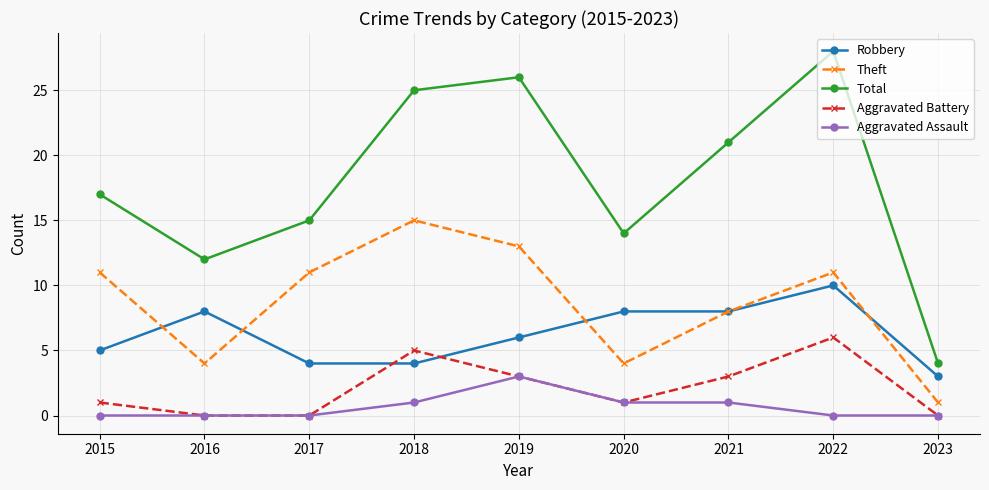

How many data points in Robbery are less than 6?

4